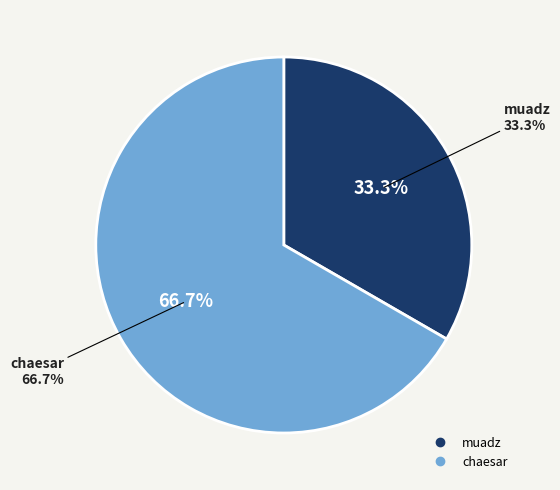

Do chaesar and muadz together represent more than half of the pie?

Yes